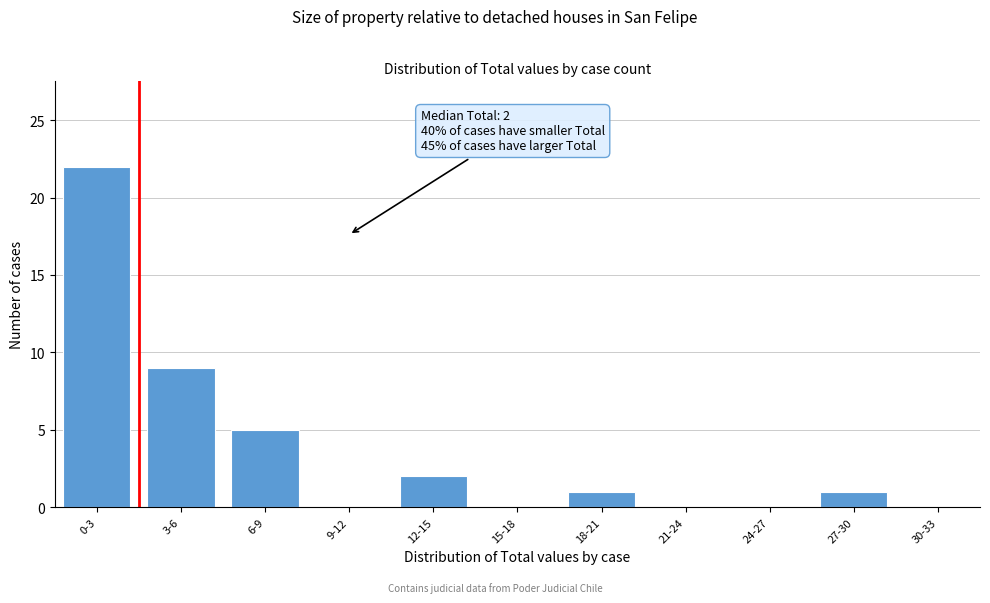

Reading right to left, transcribe all the data shown in this chart.

30-33=0	27-30=1	24-27=0	21-24=0	18-21=1	15-18=0	12-15=2	9-12=0	6-9=5	3-6=9	0-3=22